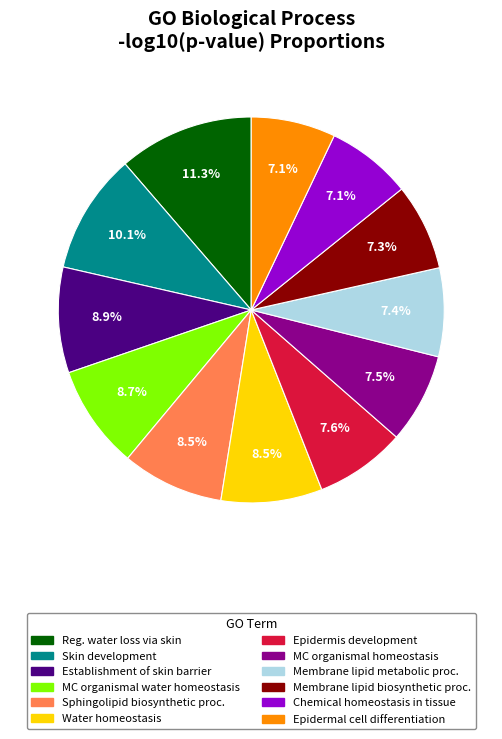

What is the ratio of the value at Water homeostasis to the value at Skin development?

0.8